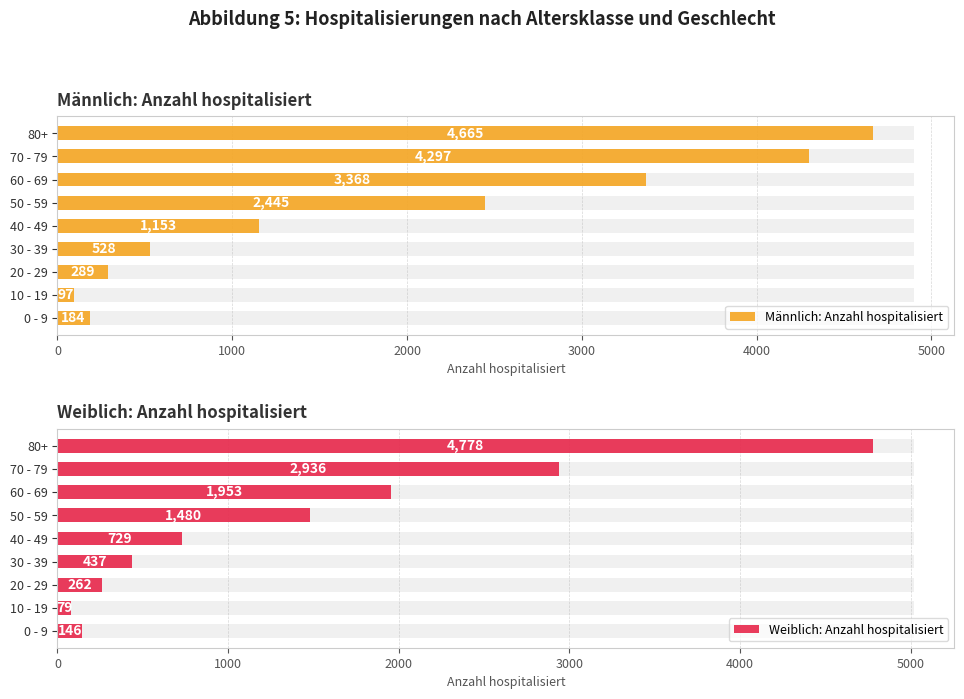

At 40 - 49, list the series in order from largest to smallest.

Männlich: Anzahl hospitalisiert, Weiblich: Anzahl hospitalisiert